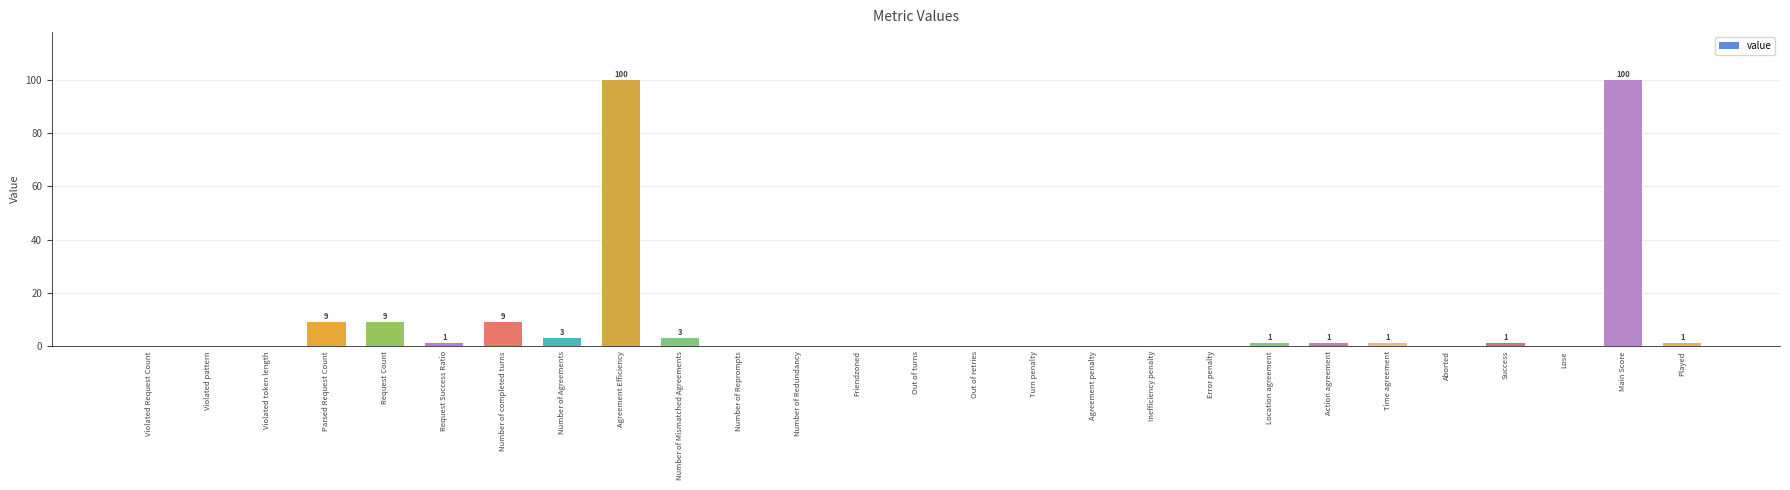

Reading left to right, what are all the values shown in this chart?

0	0	0	9	9	1	9	3	100	3	0	0	0	0	0	0	0	0	0	1	1	1	0	1	0	100	1